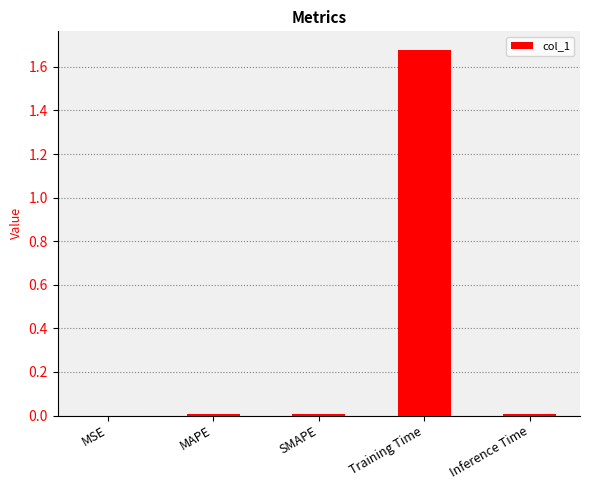

True or false: the data shows 0.7 at Training Time.

False